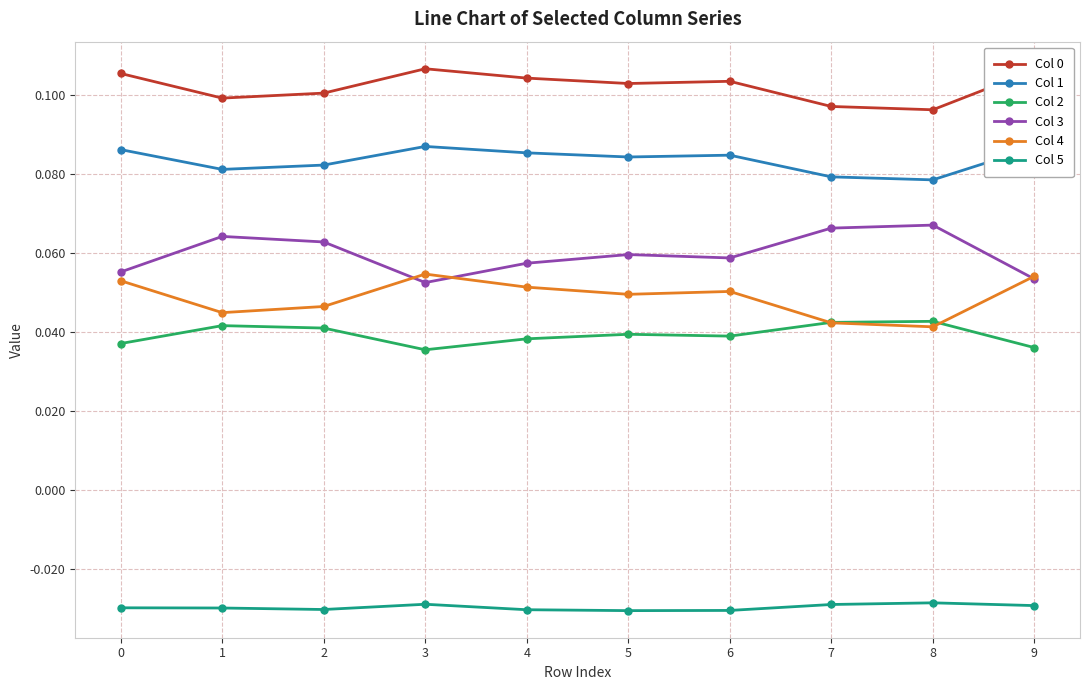

How many Col 1 values are between 0 and 1?

10